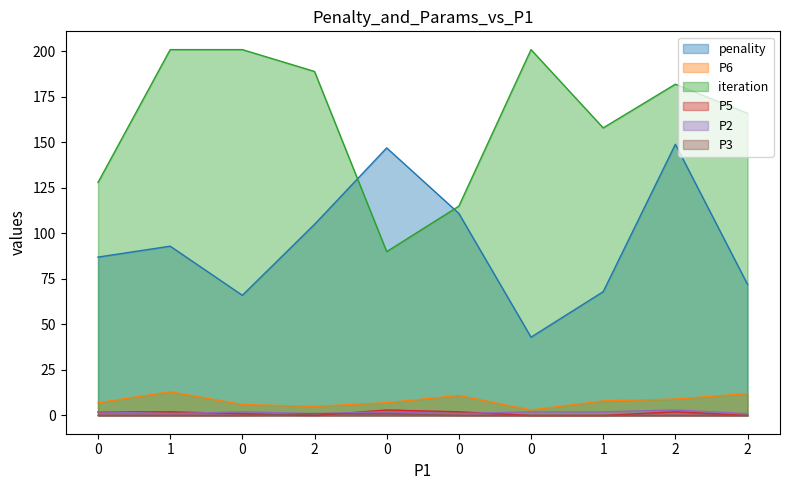

Which series has the largest total across all categories?

iteration